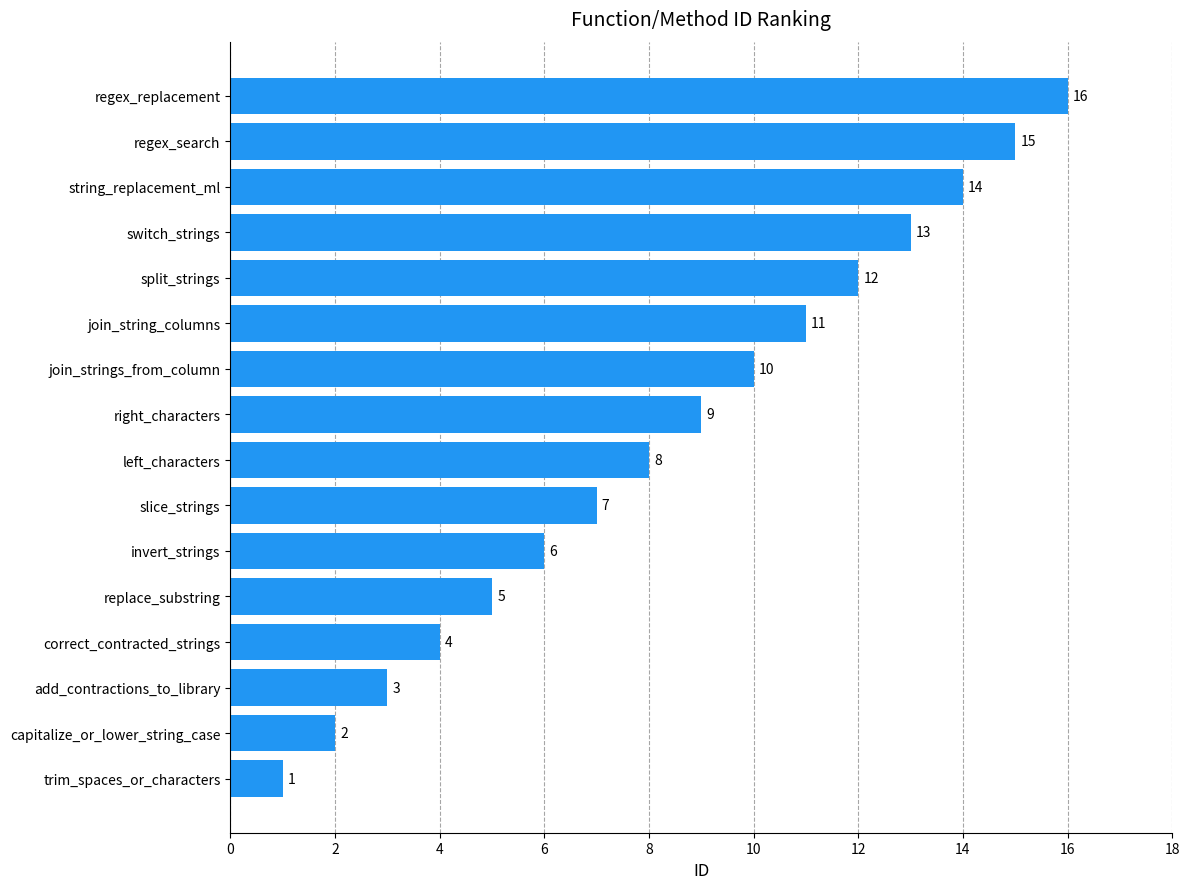

What is the difference between the second highest and minimum values?

14